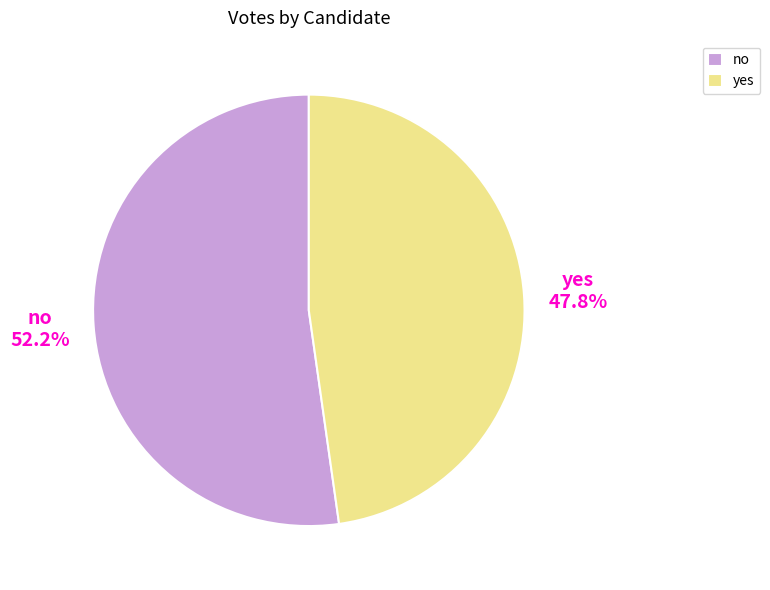

Rank the categories by value from lowest to highest.

yes, no